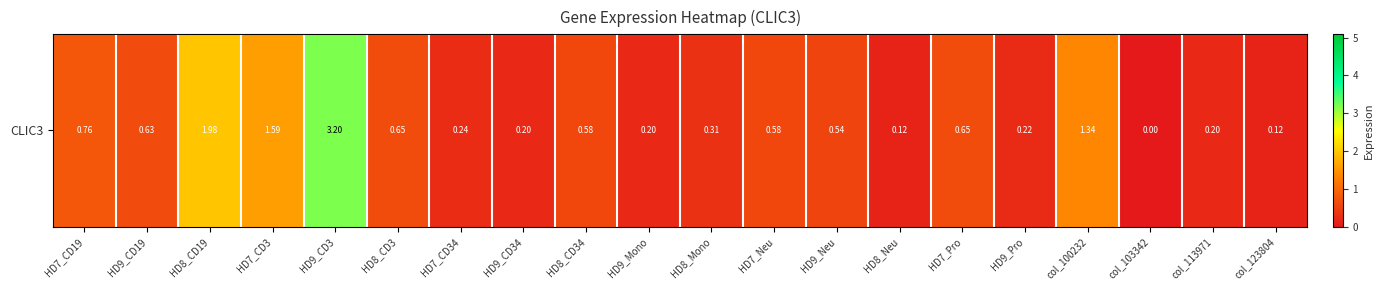

Between col_123804 and HD7_Neu, which is larger?

HD7_Neu